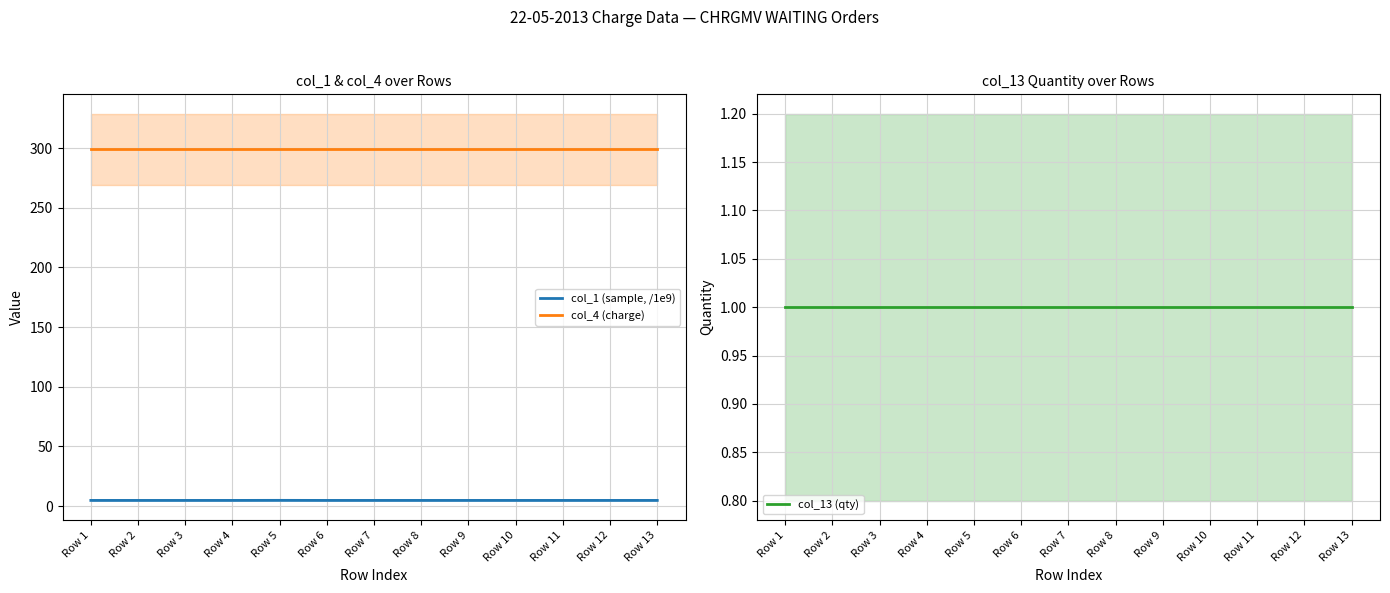

At how many categories does at least one series exceed 11?

13